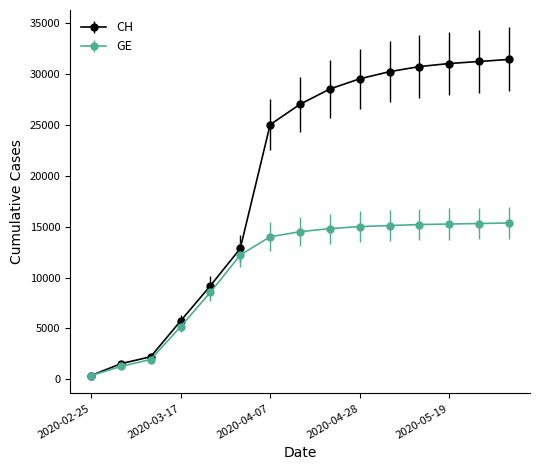

List the series in order of their peak value, highest first.

CH, GE